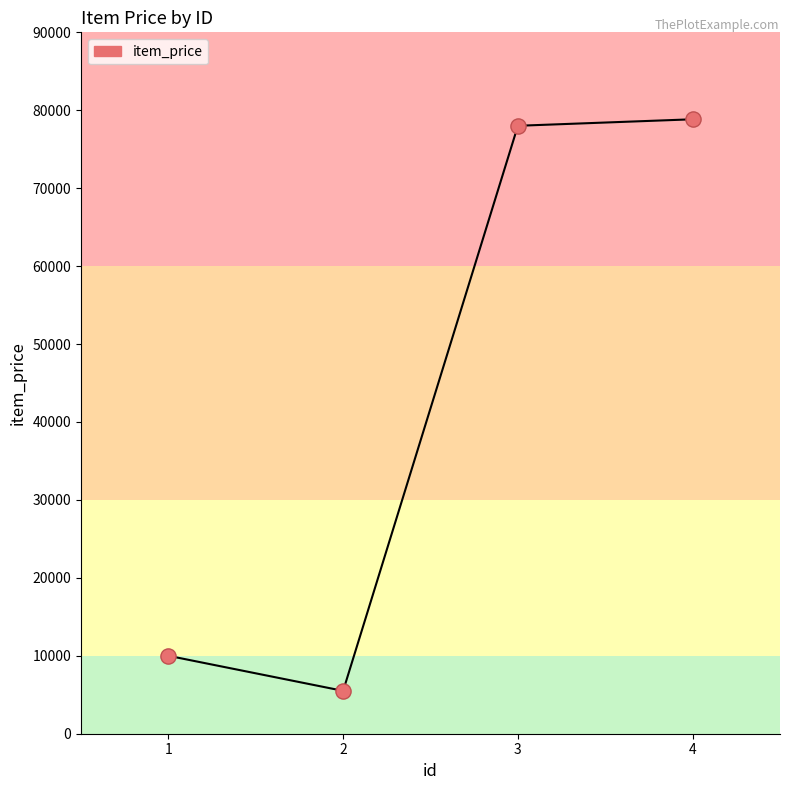

What is the ratio of the value at 1 to the value at 3?

0.1